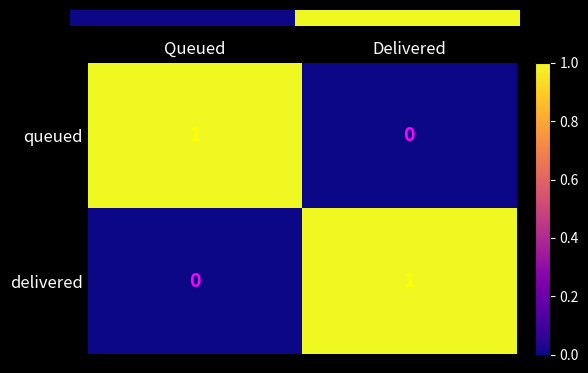

Is the value of delivered at Queued greater than the value of queued at Queued?

No